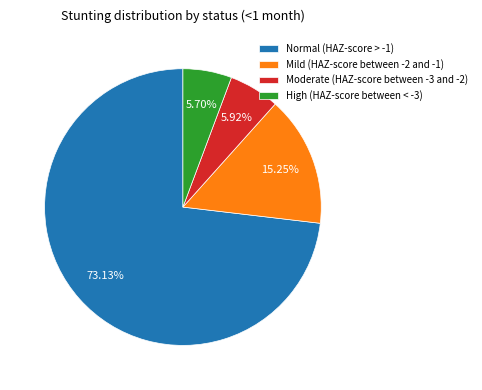

Count the number of slices in the pie.

4